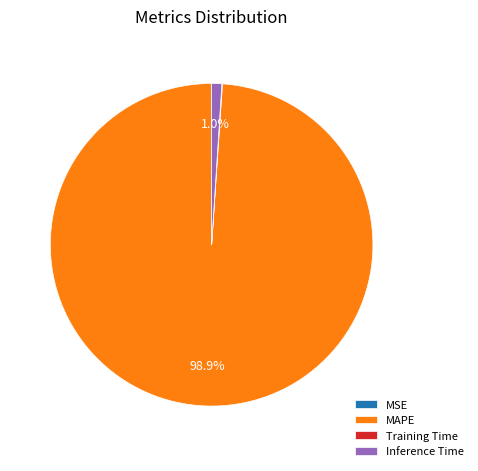

What is the majority slice?

MAPE